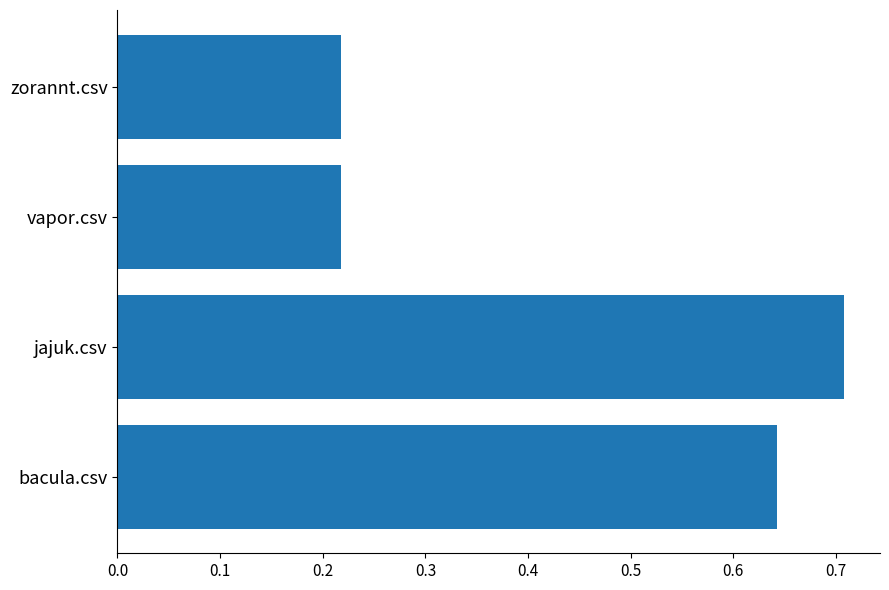

How many values are between 0 and 1?

4